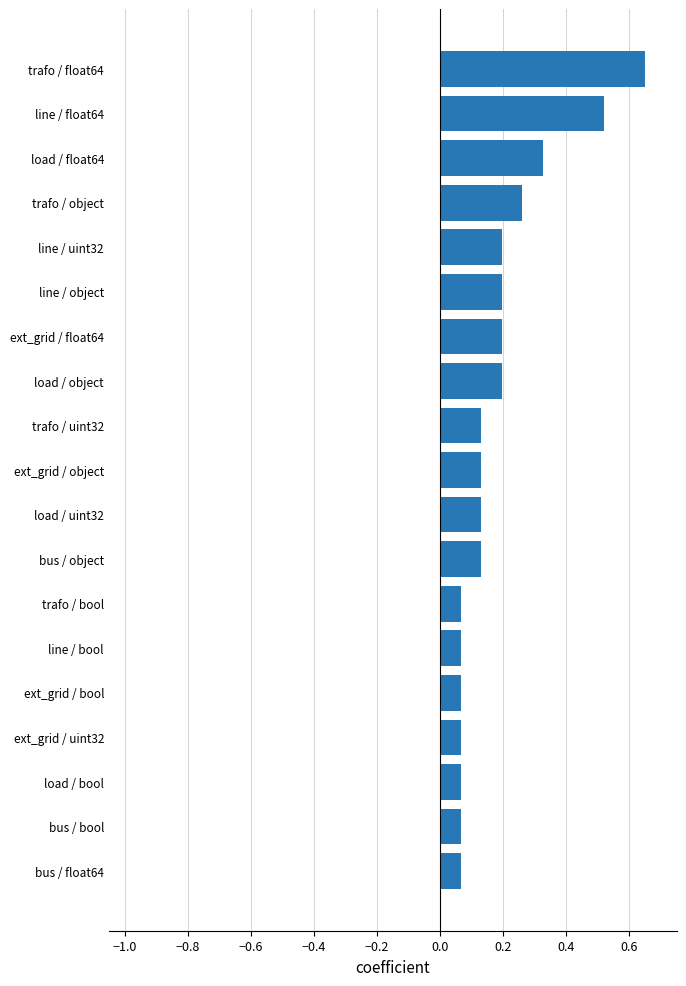

Does the chart contain stacked bars?

No